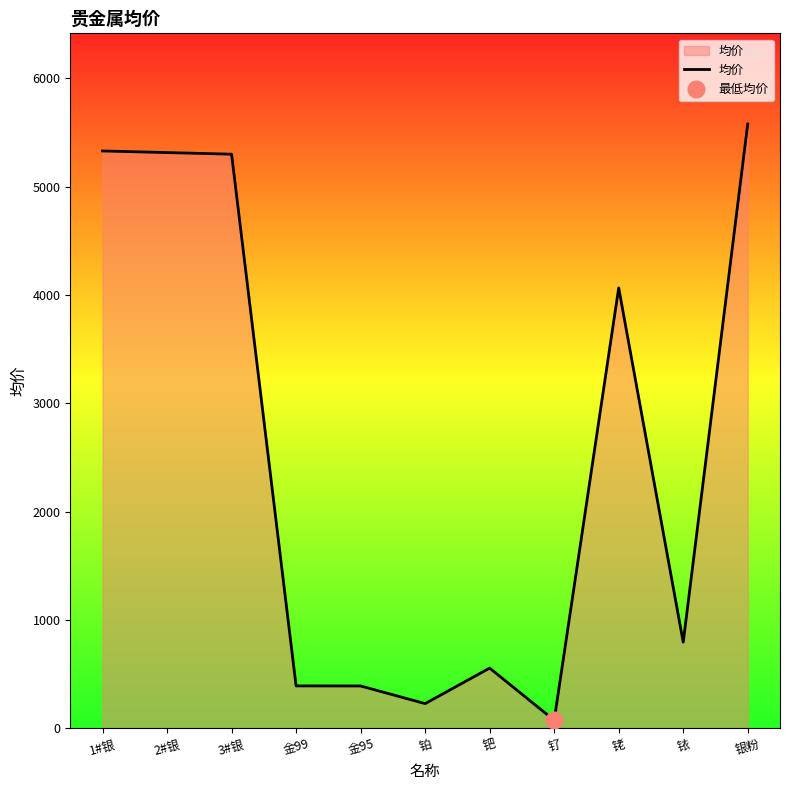

At which category does the data reach its first local peak?

钯